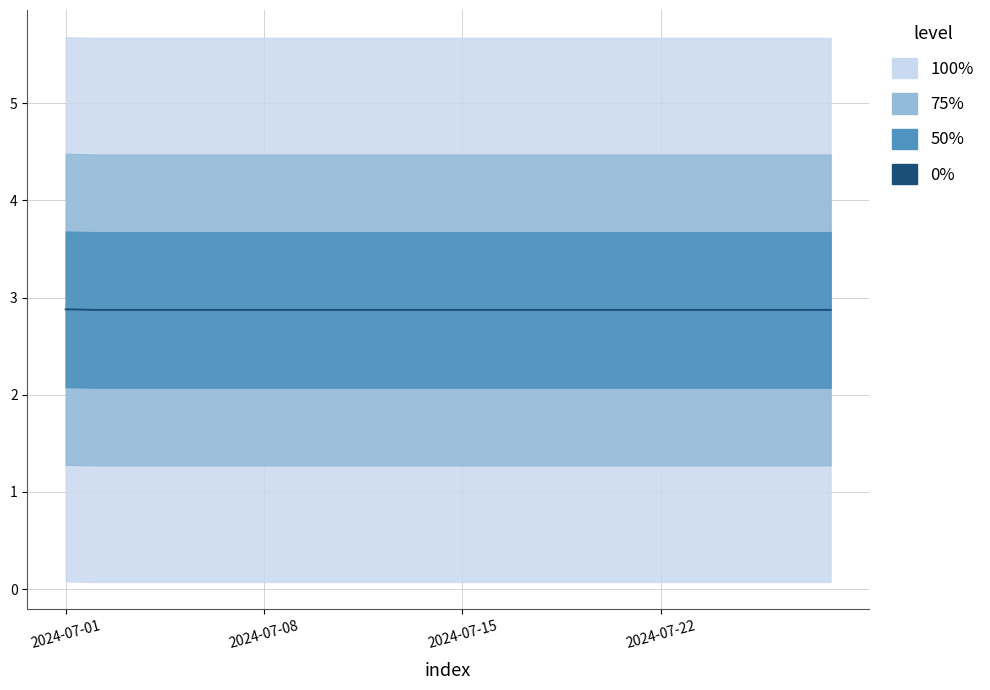

Is it true that the value at 2024-07-22 is 2.9?

True